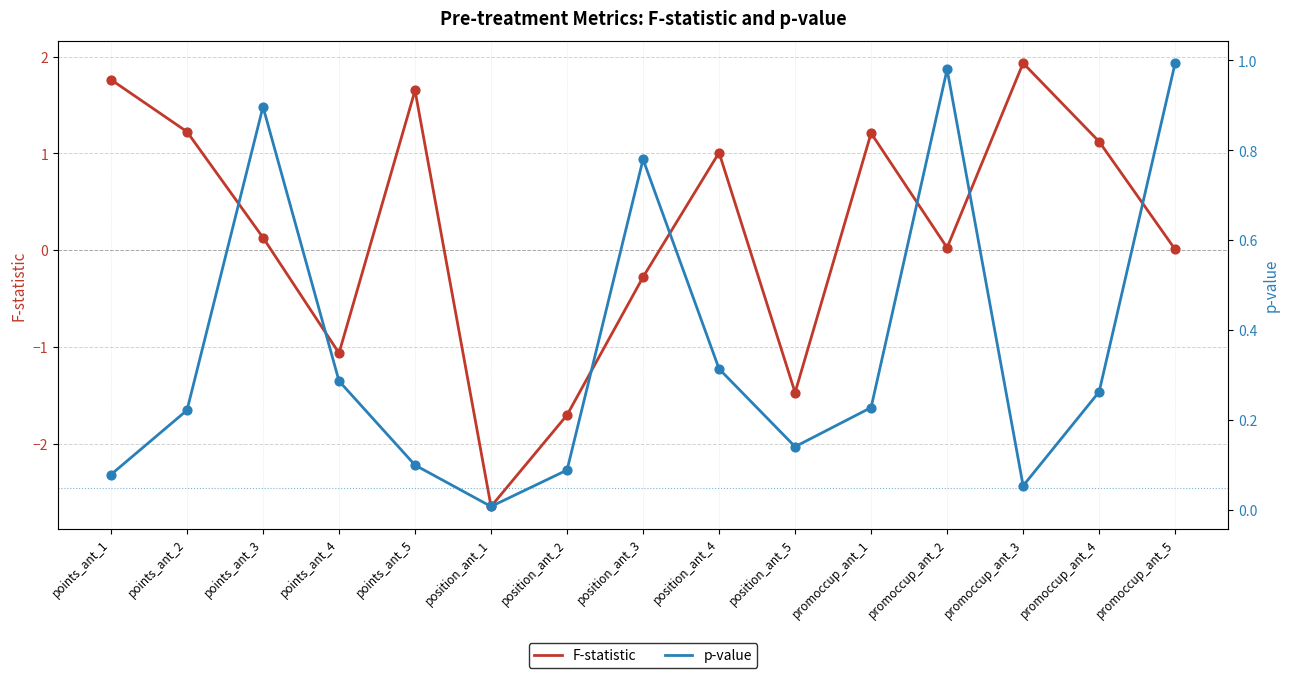

What is the total value across all series at position_ant_3?

0.5